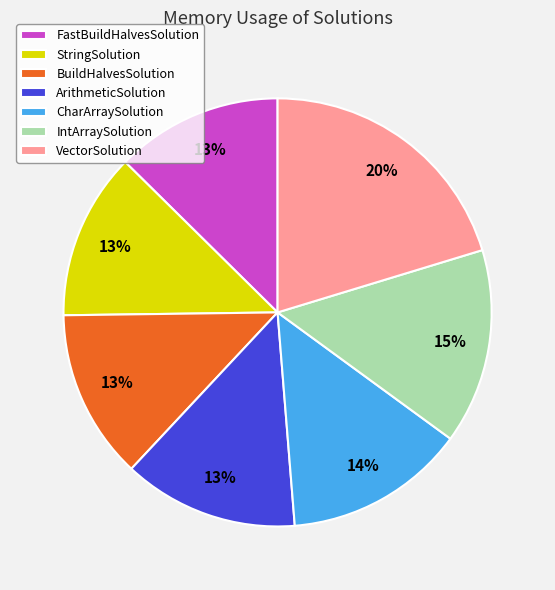

Does ArithmeticSolution represent more than half of the total?

No